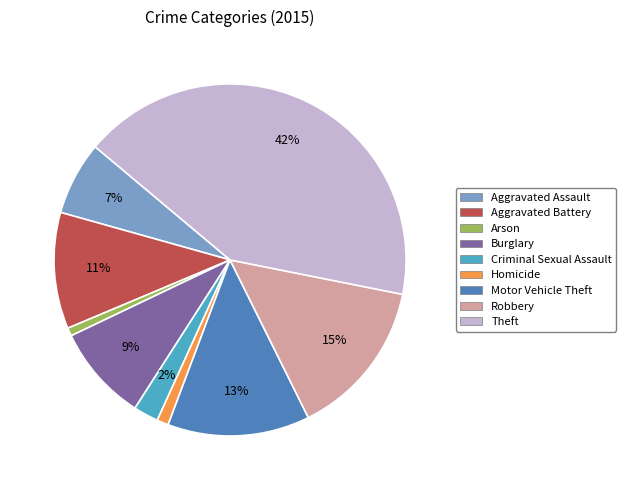

Do Burglary and Aggravated Battery together represent more than half of the pie?

No